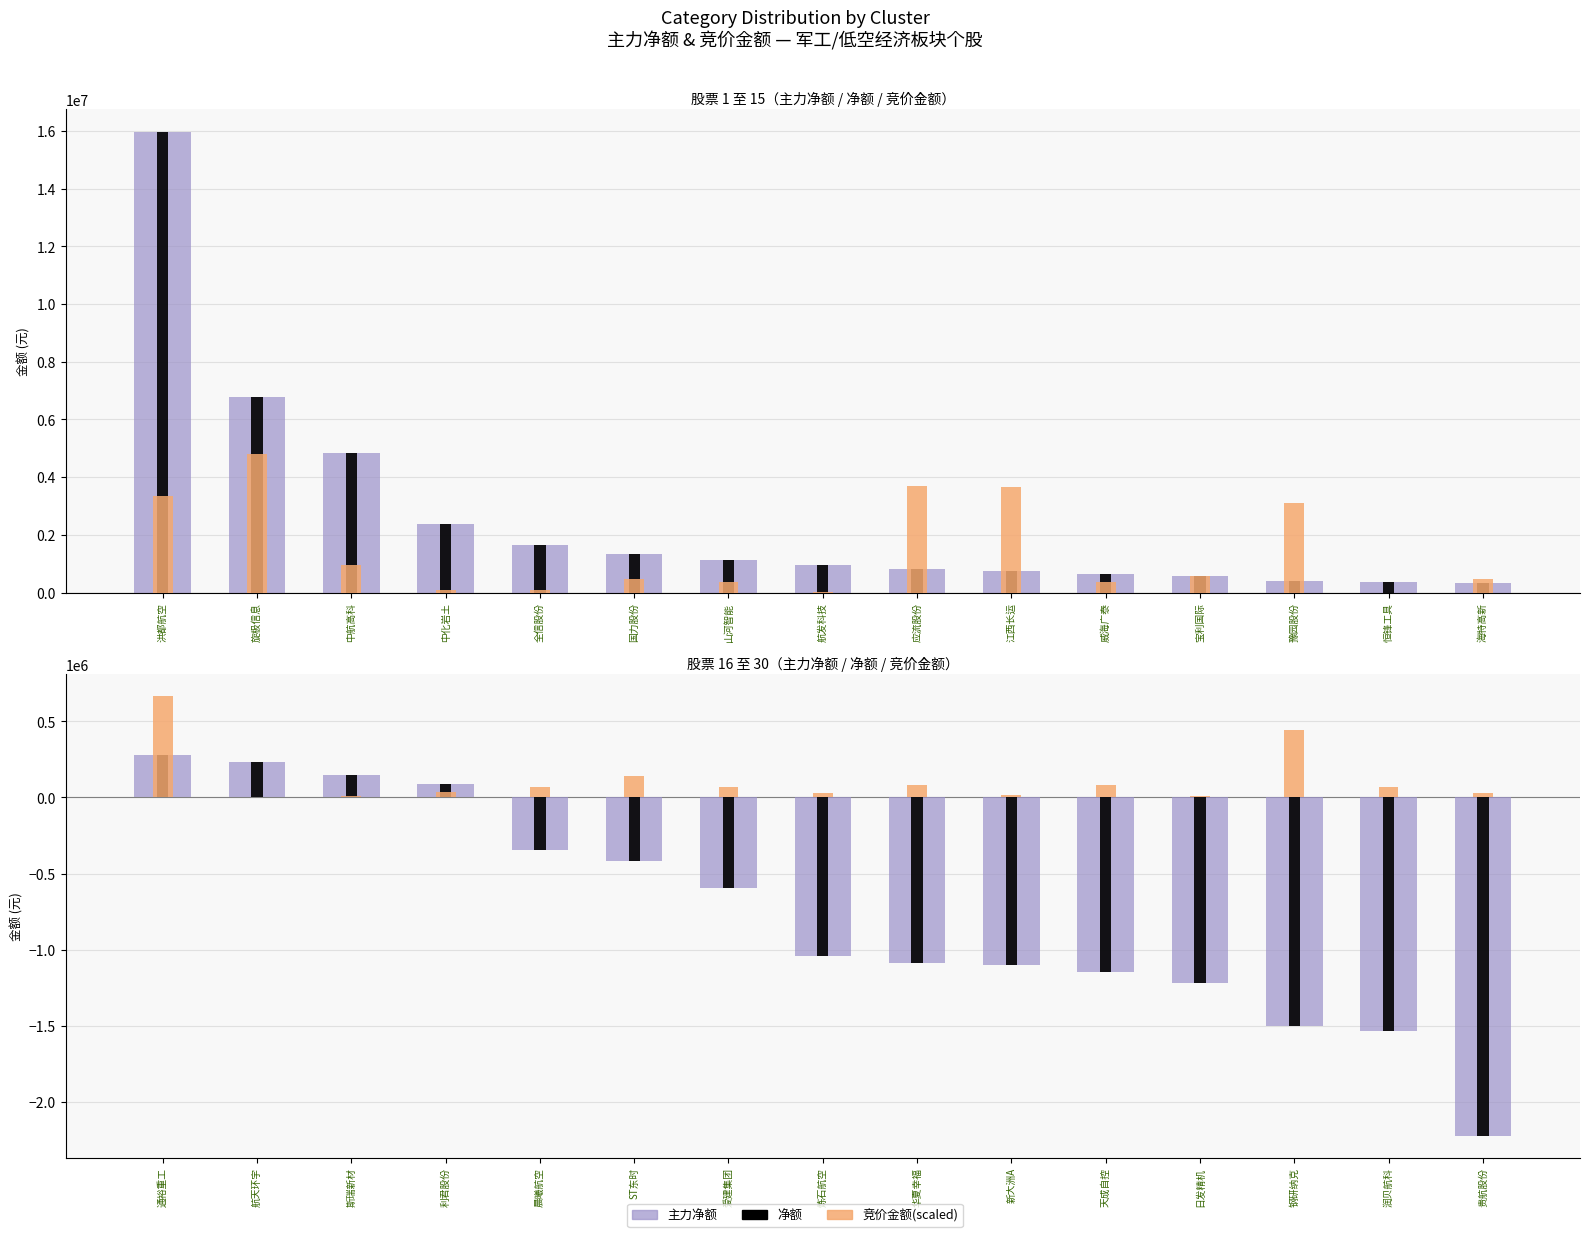

At how many categories does at least one series exceed -1701276?

15